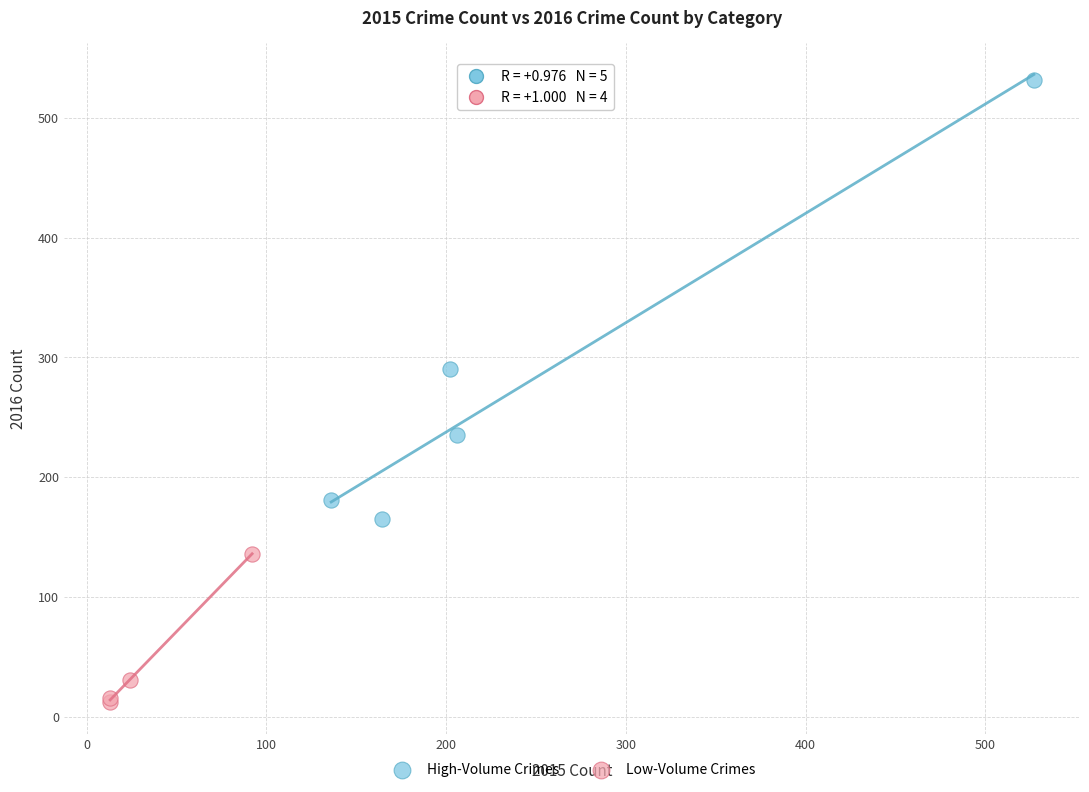

Which series reaches the maximum Y coordinate?

High-Volume Crimes